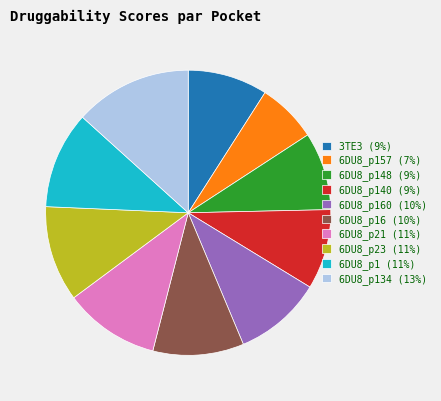

How many segments does this pie chart have?

10